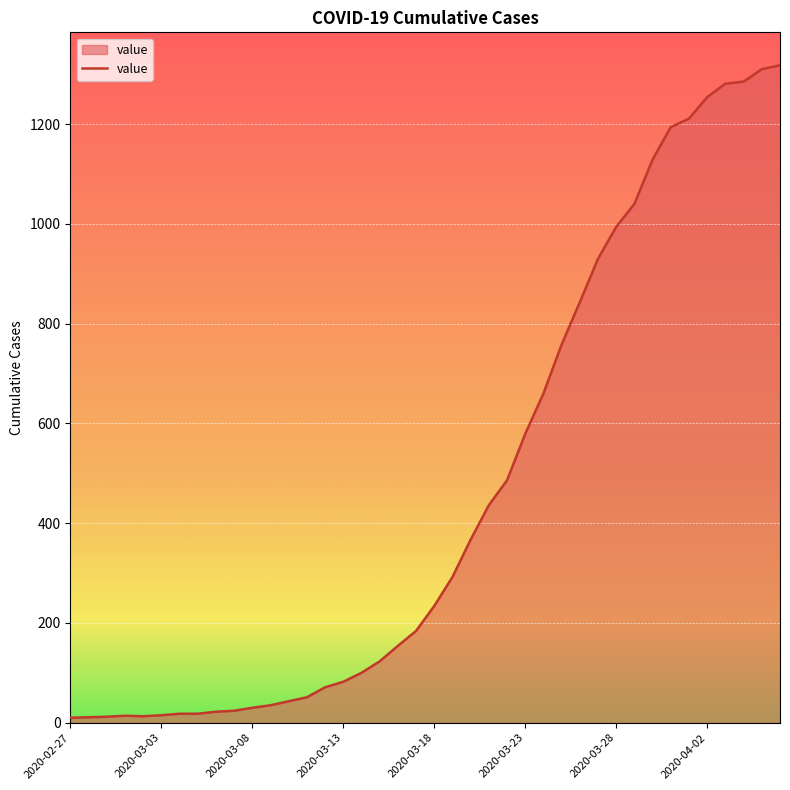

What is the greatest value displayed?

1318